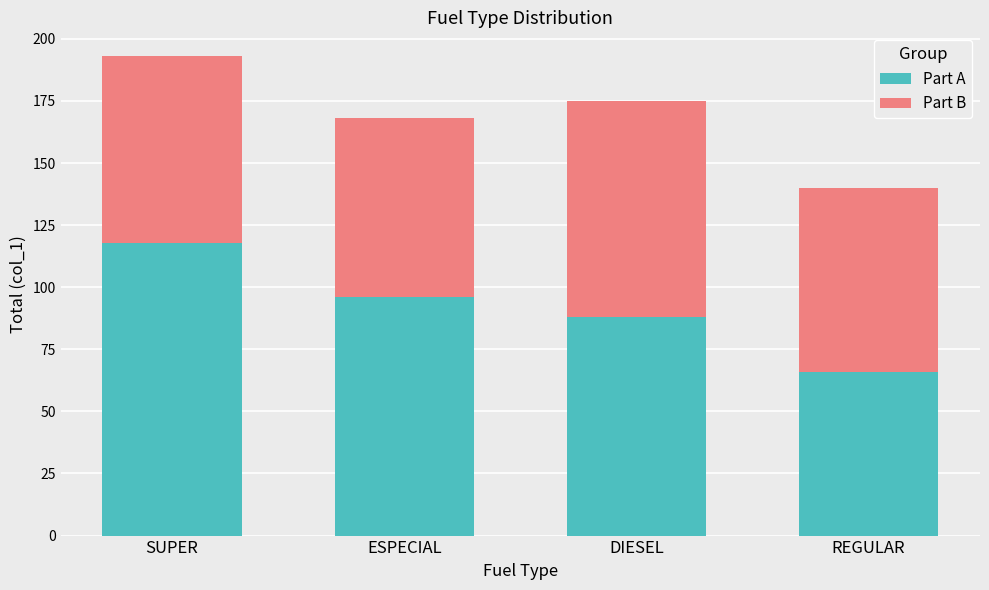

Rank the categories by Part A value from lowest to highest.

REGULAR, DIESEL, ESPECIAL, SUPER